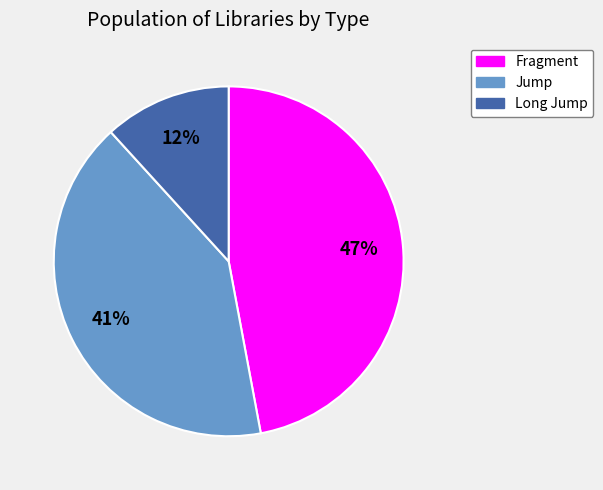

To the nearest percent, what portion does Long Jump represent?

12%